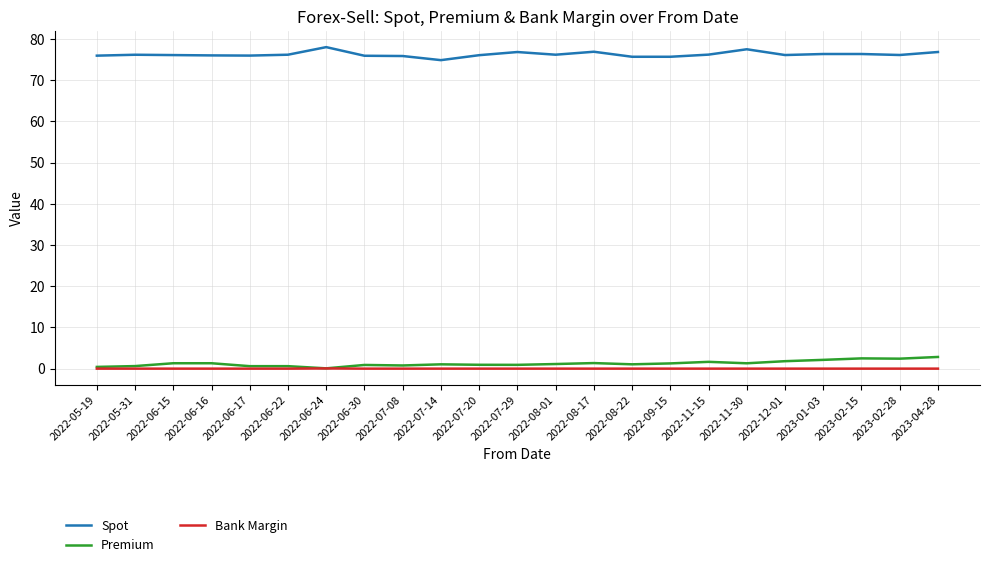

What is the spread (max minus min) of values at 2022-12-01?

76.1